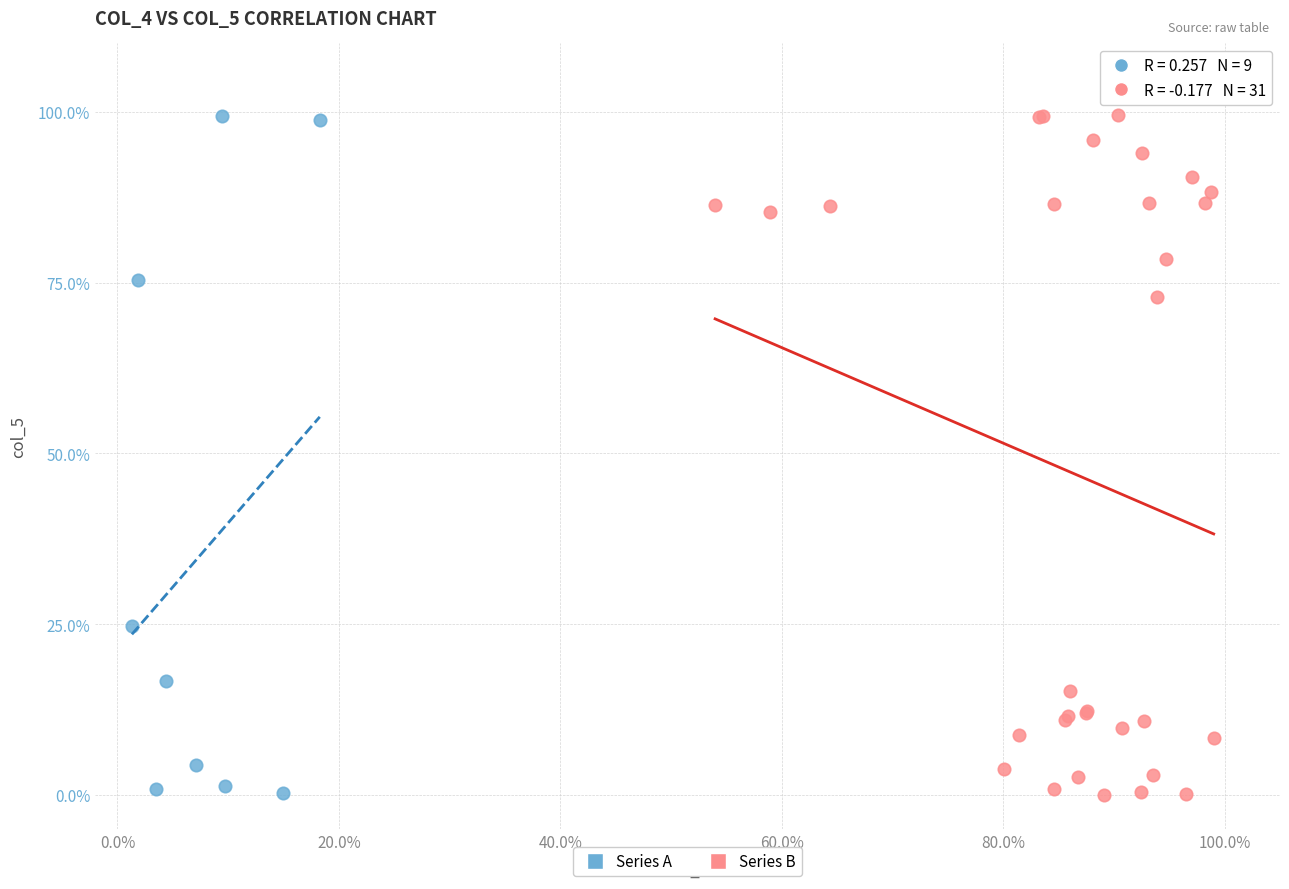

What are all the series names shown in the legend?

Series A, Series B